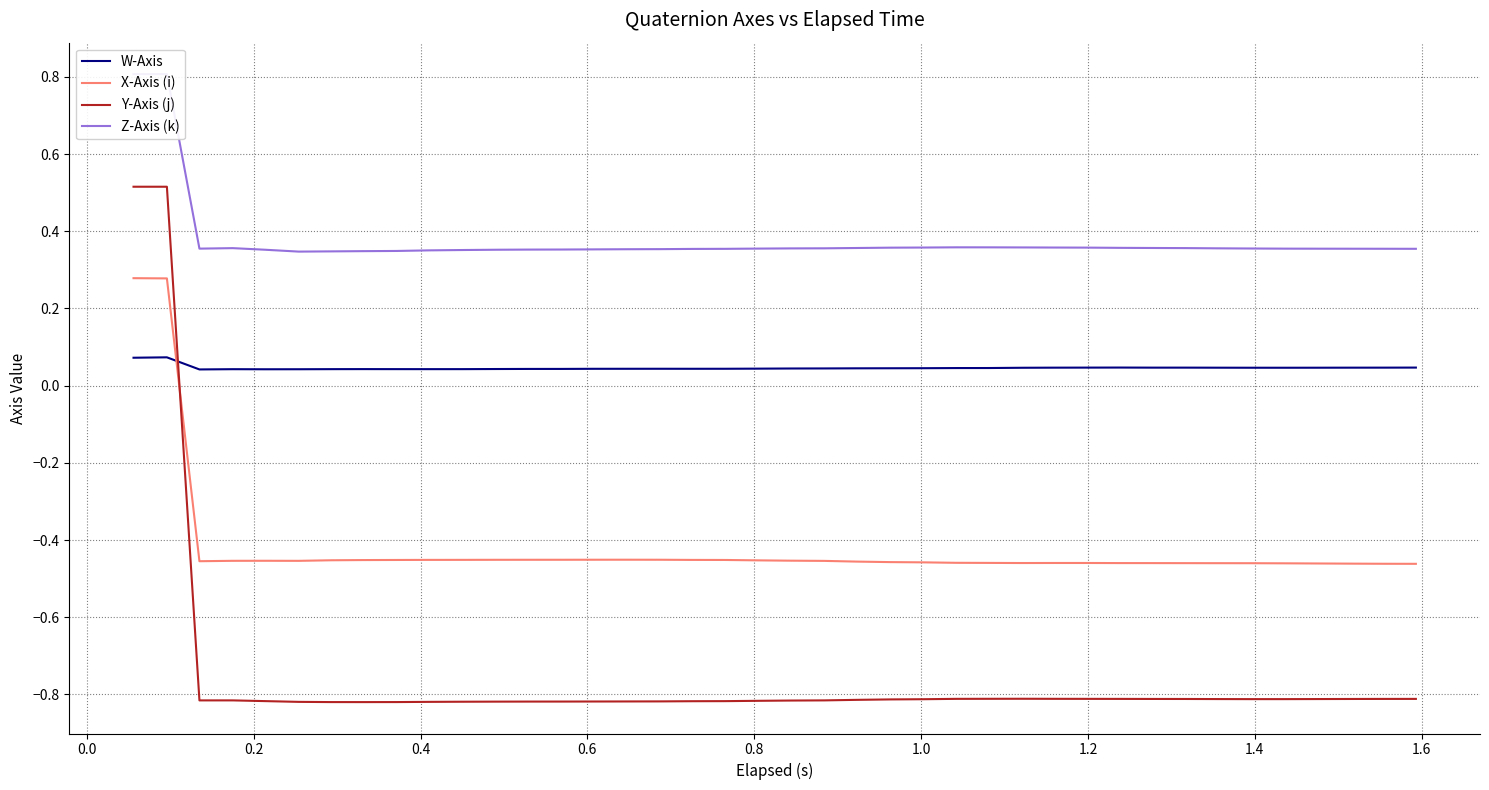

How many data points in X-Axis (i) are less than 0?

38